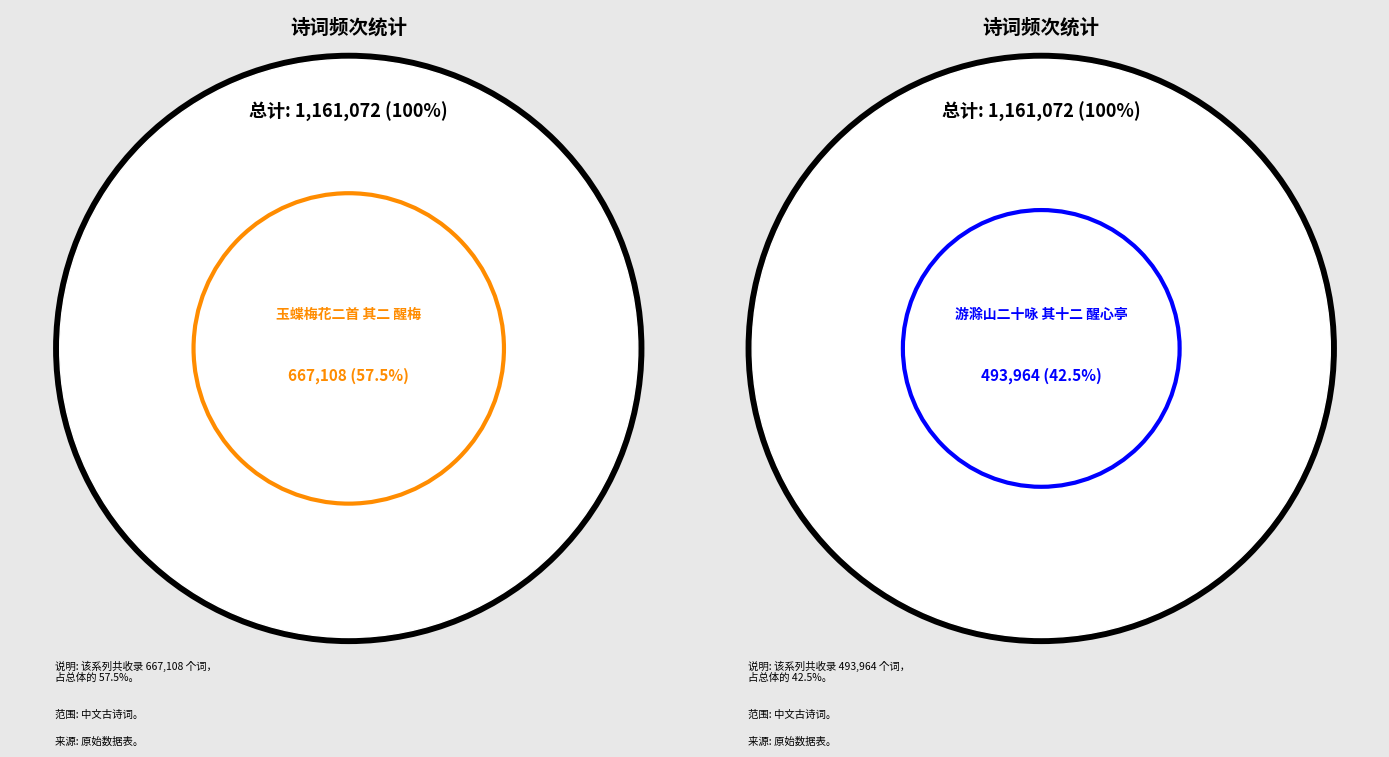

Count the number of slices in the pie.

2